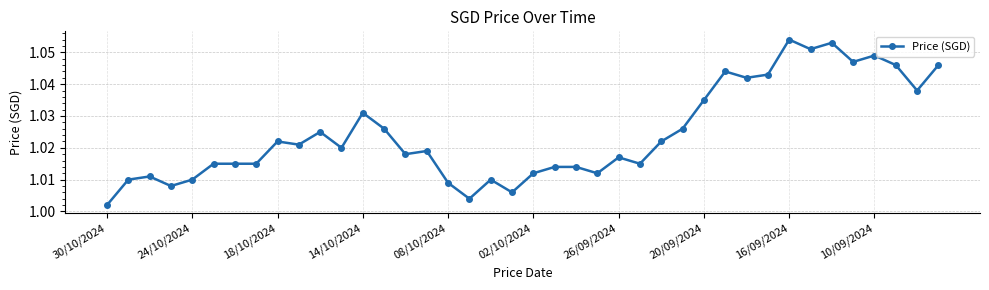

What is the sum of all values?

41.0